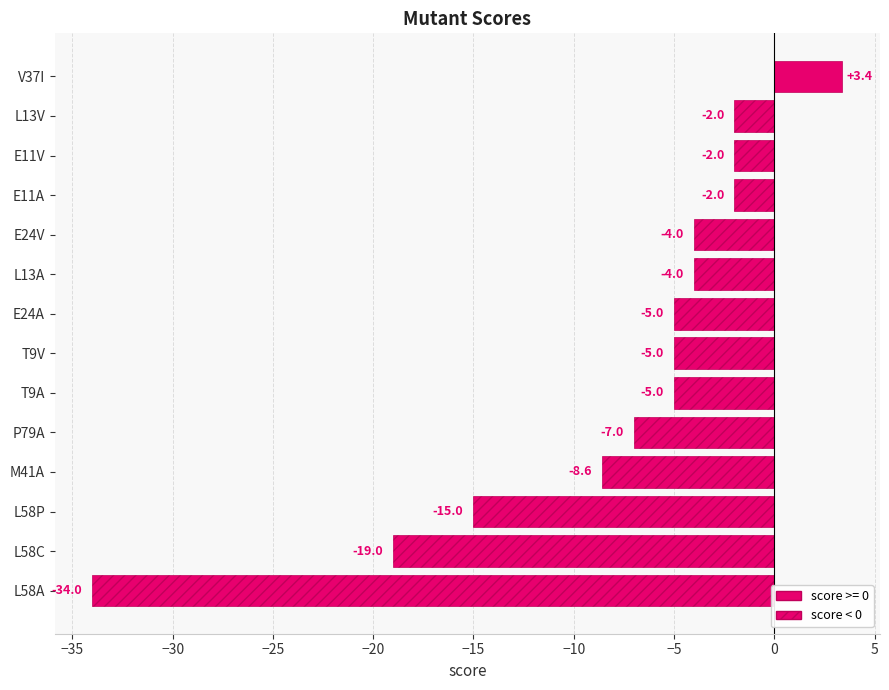

Reading top to bottom, extract all data points from this chart.

V37I=3.4	L13V=-2.0	E11V=-2.0	E11A=-2.0	E24V=-4.0	L13A=-4.0	E24A=-5.0	T9V=-5.0	T9A=-5.0	P79A=-7.0	M41A=-8.6	L58P=-15.0	L58C=-19.0	L58A=-34.0